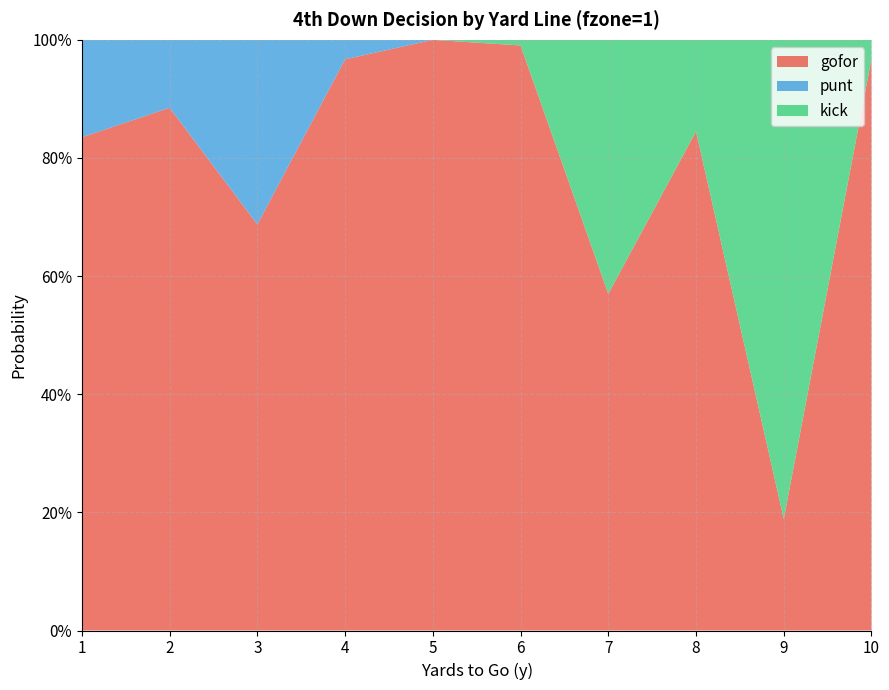

Reading left to right, transcribe all the data shown in this chart.

gofor: 1=0.8	2=0.9	3=0.7	4=1.0	5=1.0	6=1.0	7=0.6	8=0.8	9=0.2	10=1.0
punt: 1=0.2	2=0.1	3=0.3	4=0.0	5=0.0	6=0.0	7=0.0	8=0.0	9=0.0	10=0.0
kick: 1=0.0	2=0.0	3=0.0	4=0.0	5=0.0	6=0.0	7=0.4	8=0.2	9=0.8	10=0.0